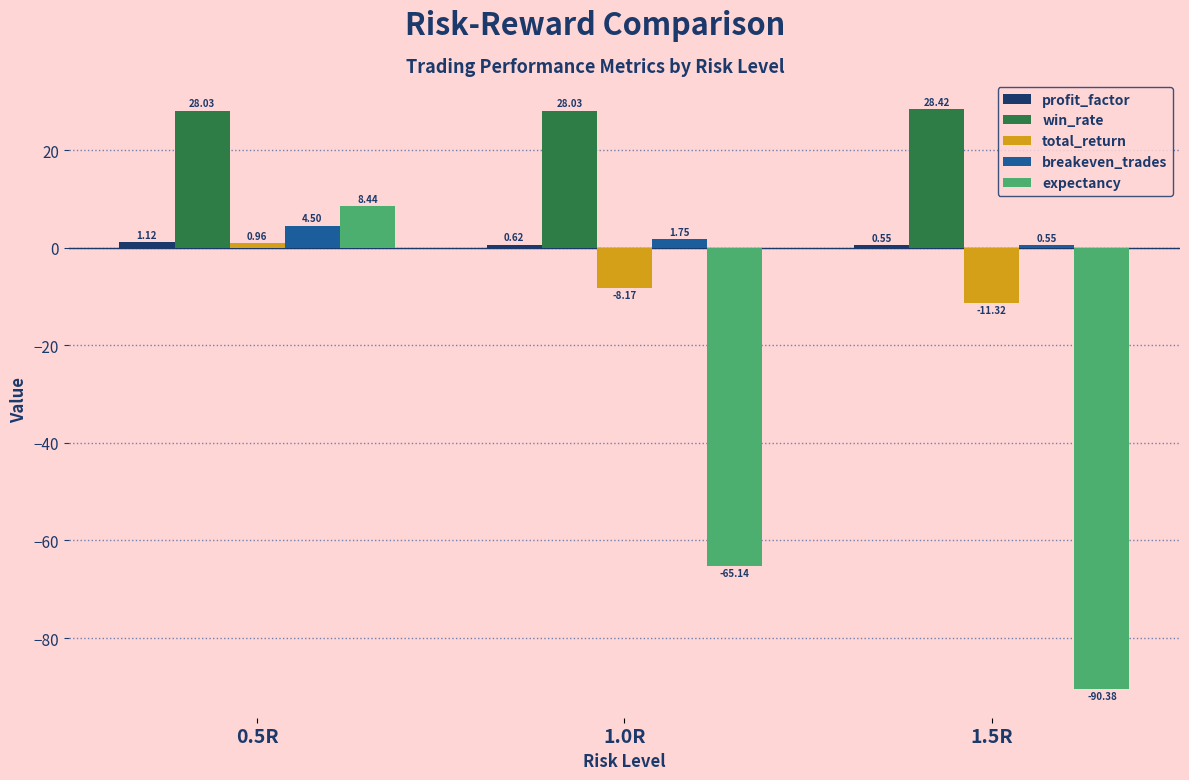

What is the average value of the win_rate series?

28.2